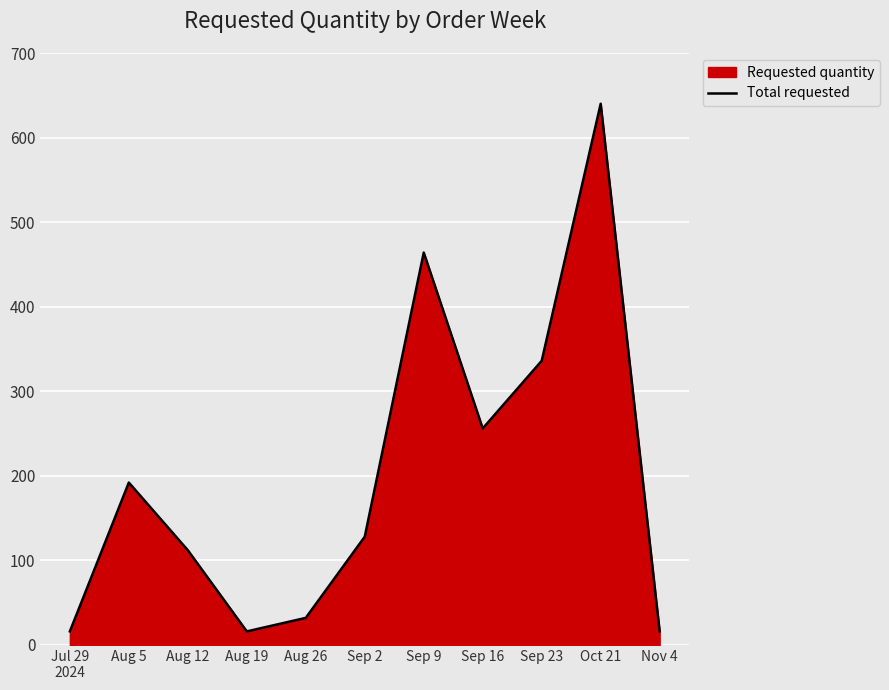

What is the minimum value shown in the chart?

16